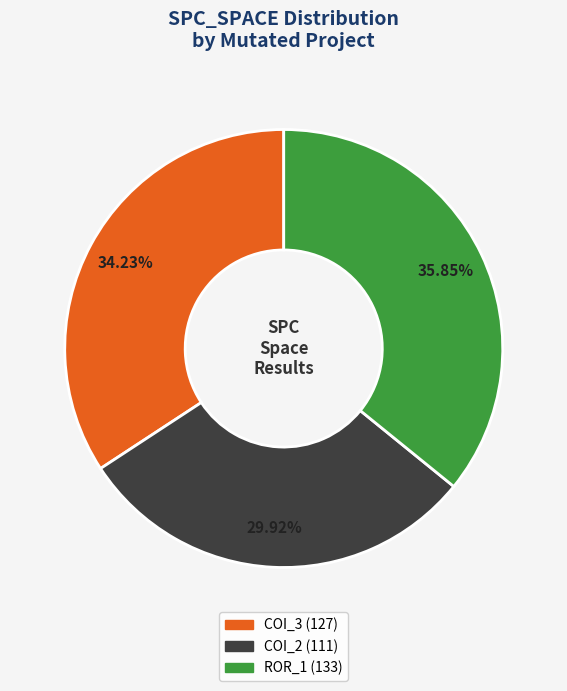

Is there any slice that represents more than half of the pie?

No